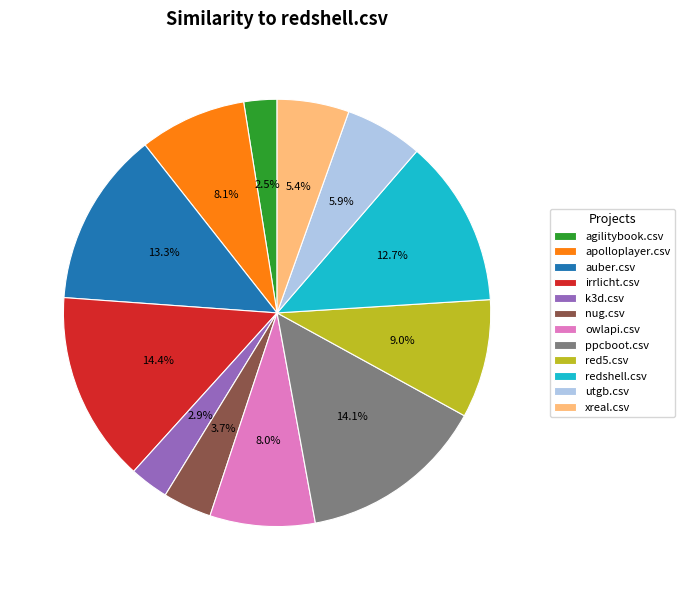

Combined, do auber.csv and irrlicht.csv account for over 50%?

No